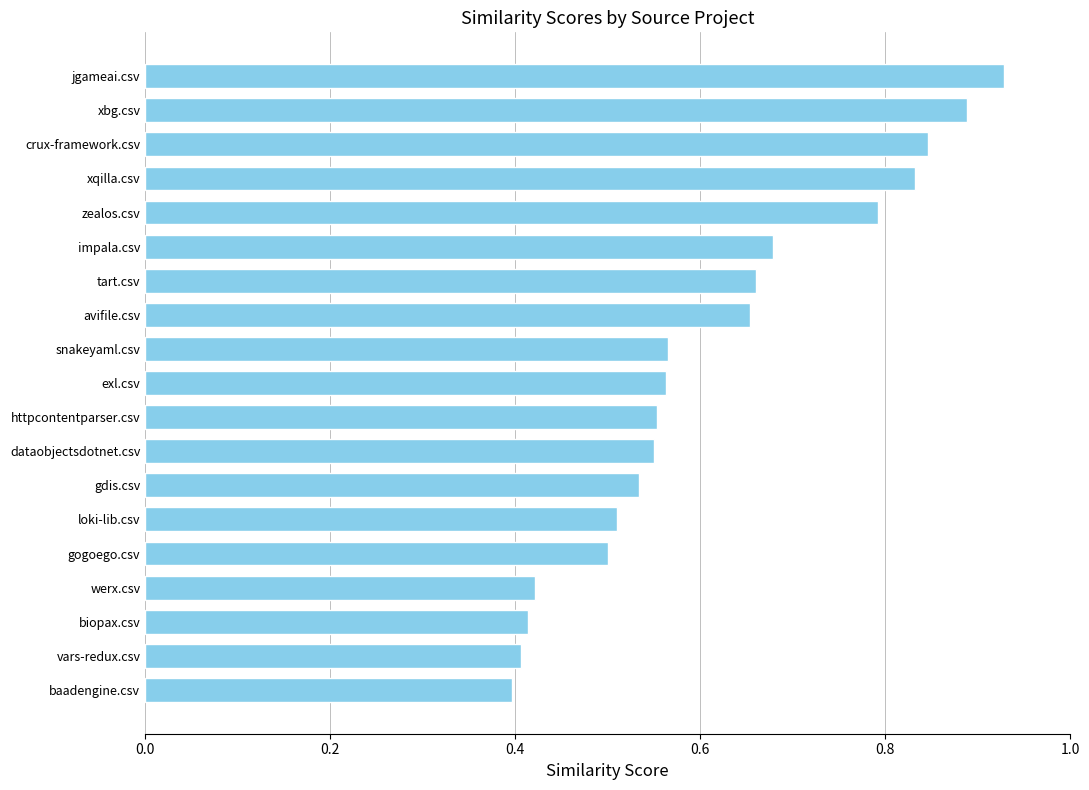

What is the change in value from impala.csv to zealos.csv?

+0.1